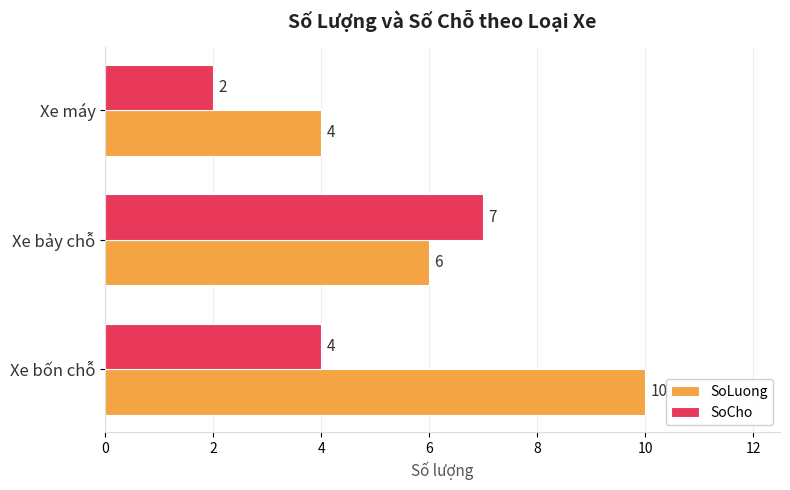

Which series has the largest range (max minus min)?

SoLuong